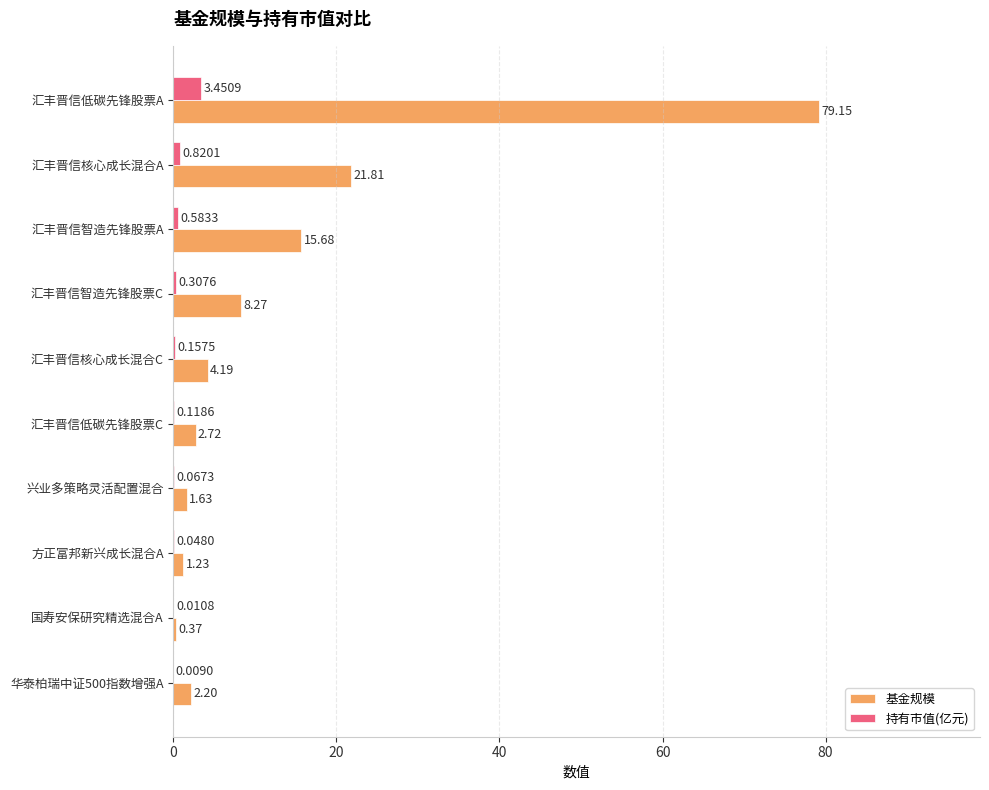

What is the sum of the 基金规模 values at 汇丰晋信智造先锋股票C and 汇丰晋信核心成长混合C?

12.5